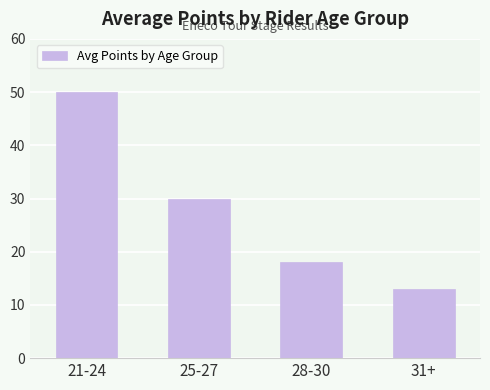

What is the value of the 3rd bar from the left?

18